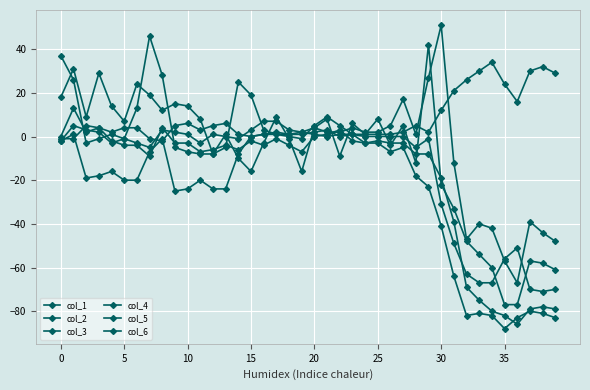

What is the label of the 11th point from the left?

10